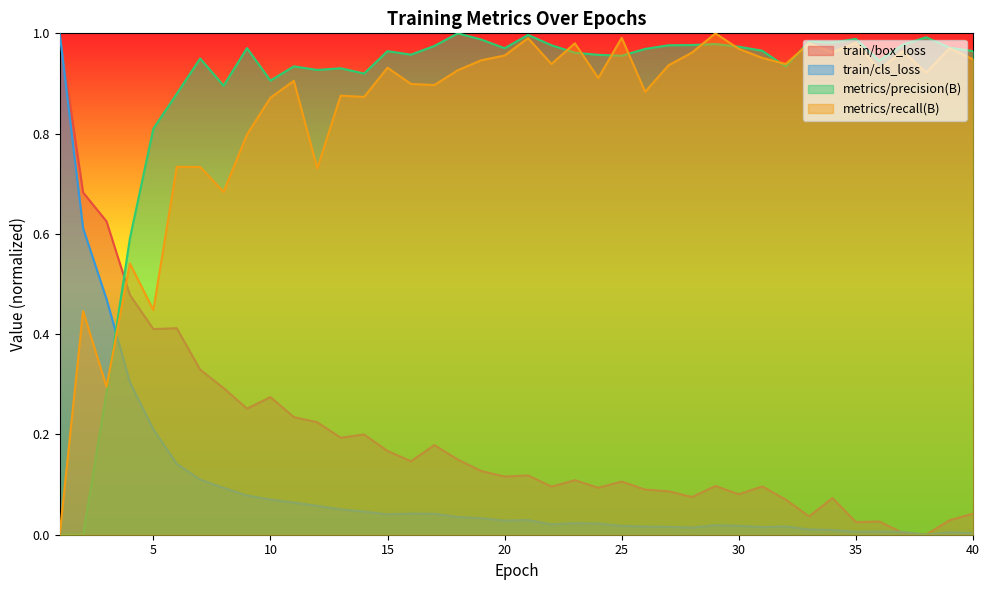

How many times do train/cls_loss and train/box_loss cross each other?

2